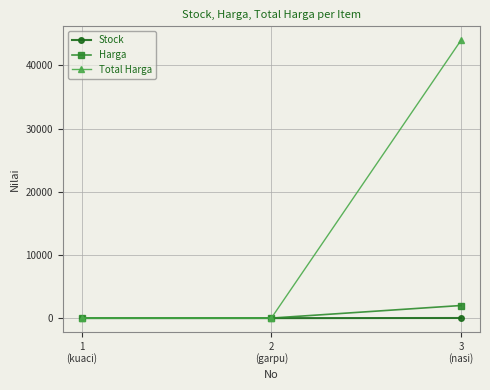

What is the value of the Total Harga point at the 3rd from the left?

44000